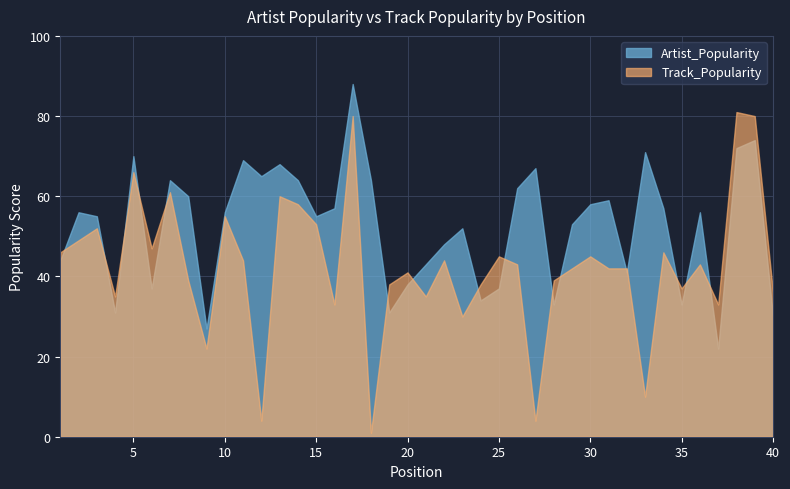

Reading left to right, transcribe all the data shown in this chart.

Artist_Popularity: 1=44	2=56	3=55	4=31	5=70	6=37	7=64	8=60	9=27	10=56	11=69	12=65	13=68	14=64	15=55	16=57	17=88	18=64	19=31	20=38	21=43	22=48	23=52	24=34	25=37	26=62	27=67	28=33	29=53	30=58	31=59	32=41	33=71	34=57	35=33	36=56	37=22	38=72	39=74	40=30
Track_Popularity: 1=46	2=49	3=52	4=35	5=66	6=47	7=61	8=39	9=22	10=55	11=44	12=4	13=60	14=58	15=53	16=33	17=80	18=1	19=38	20=41	21=35	22=44	23=30	24=38	25=45	26=43	27=4	28=39	29=42	30=45	31=42	32=42	33=10	34=46	35=37	36=43	37=33	38=81	39=80	40=36